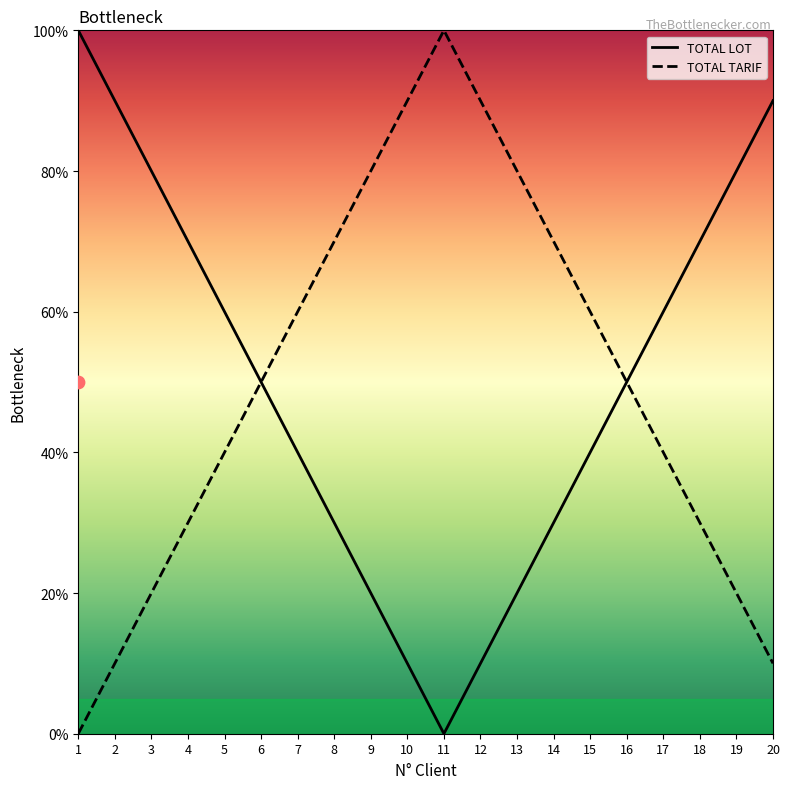

What is the total value across all series at 10?

100